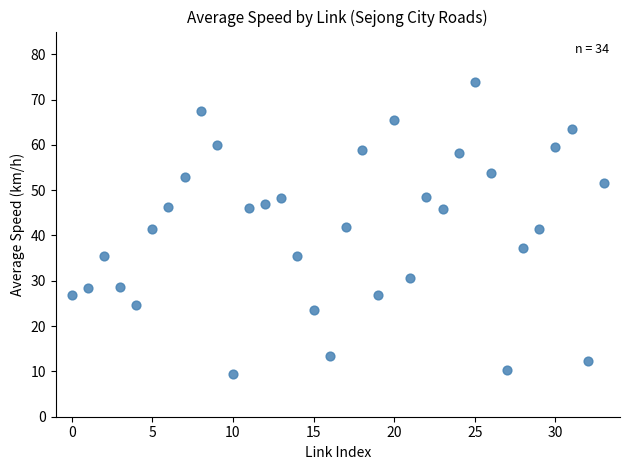

What is the range of Y values (max minus min)?

64.3